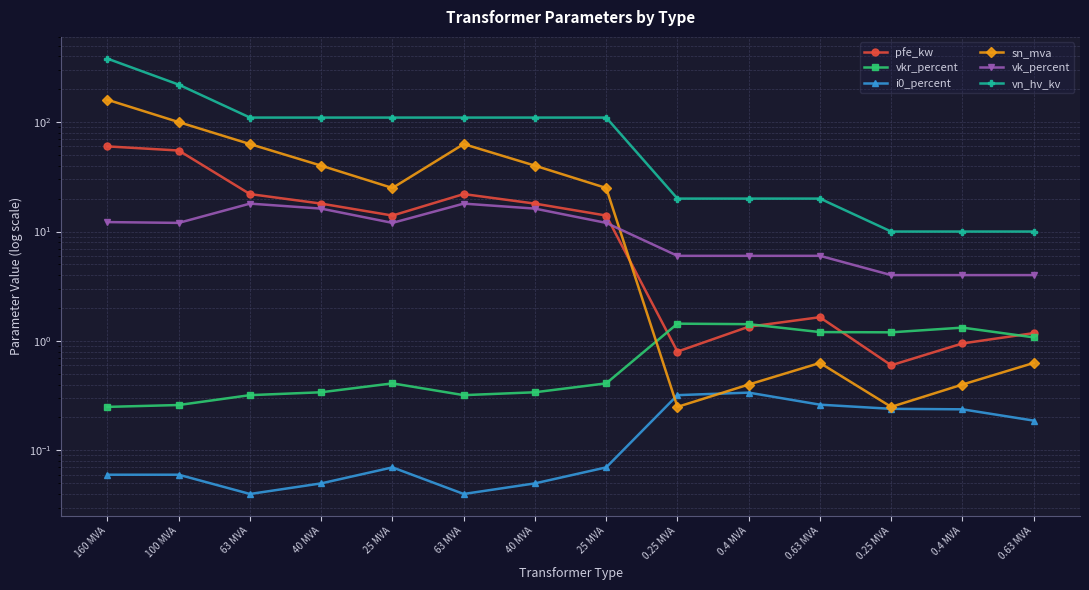

What is the sum of the vk_percent values at 160 MVA and 0.4 MVA?

18.2